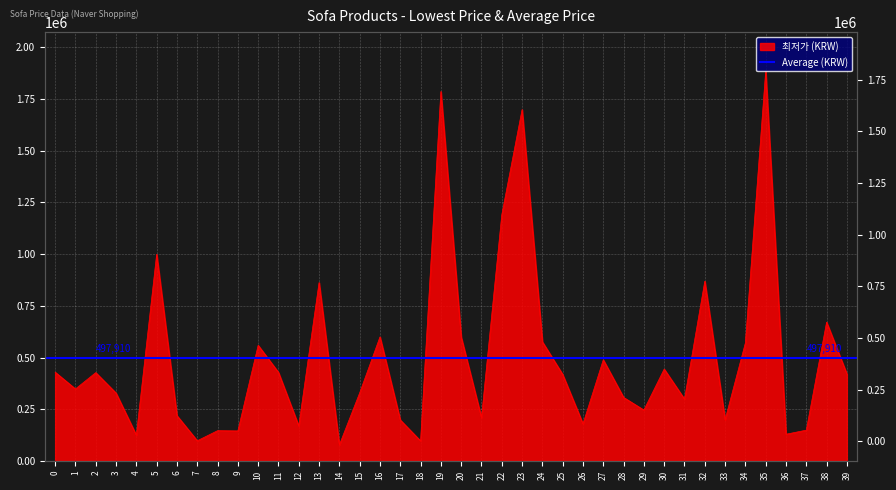

Is it true that the value at 26 is 179000?

True